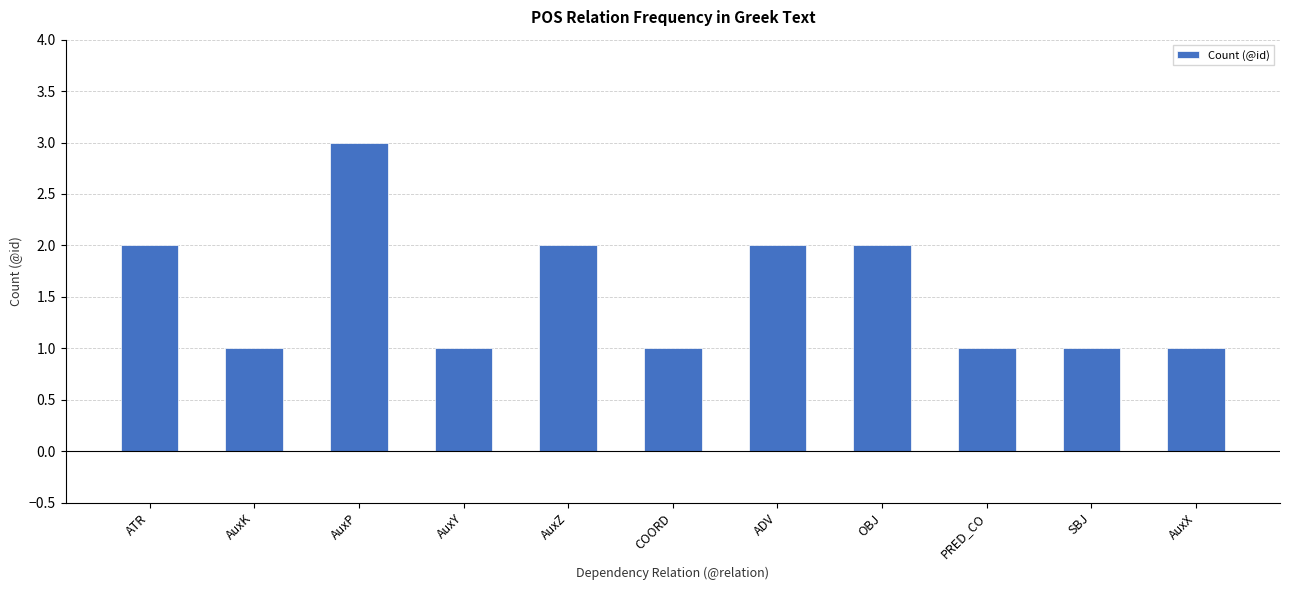

What is the sum of the values at PRED_CO and ADV?

3